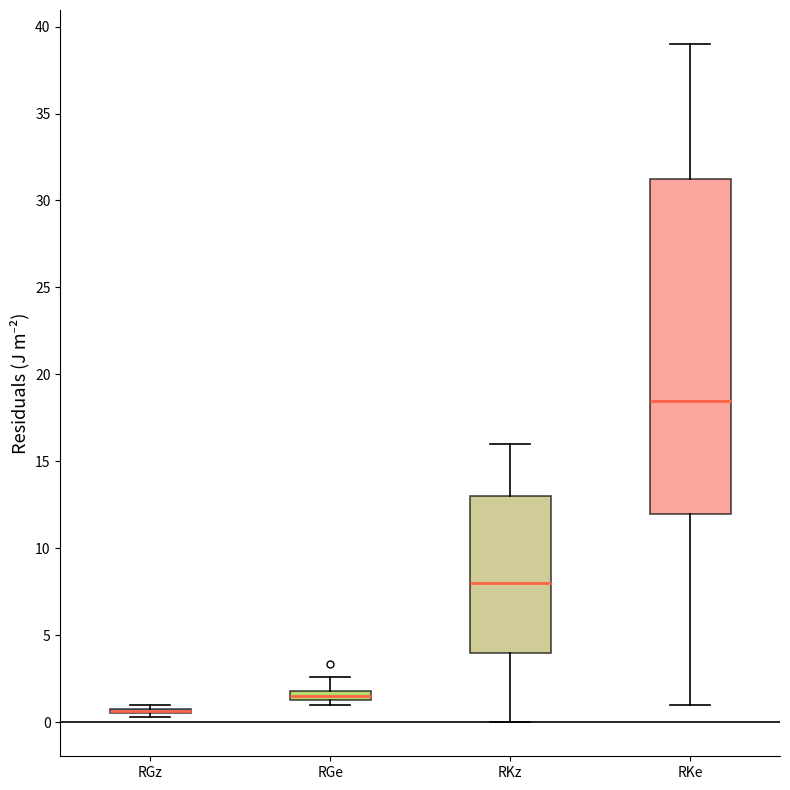

Which box is the tallest, from its lower edge to its upper edge?

RKe